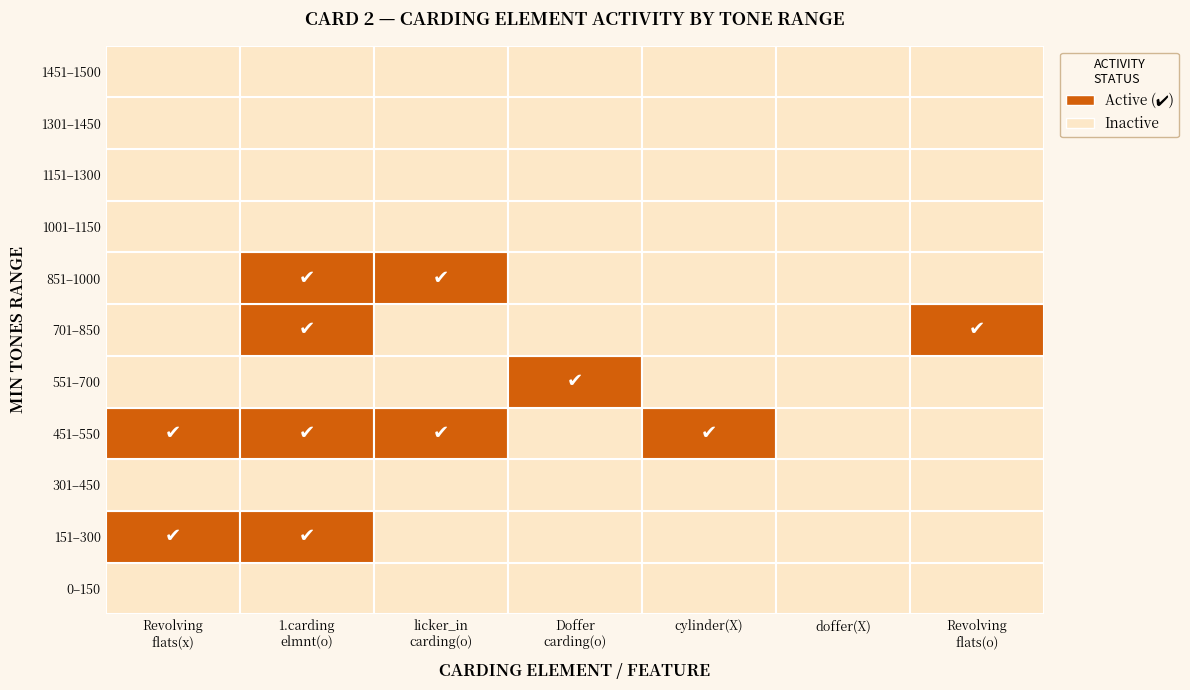

Count the 1451 values in the range 0 to 1.

11